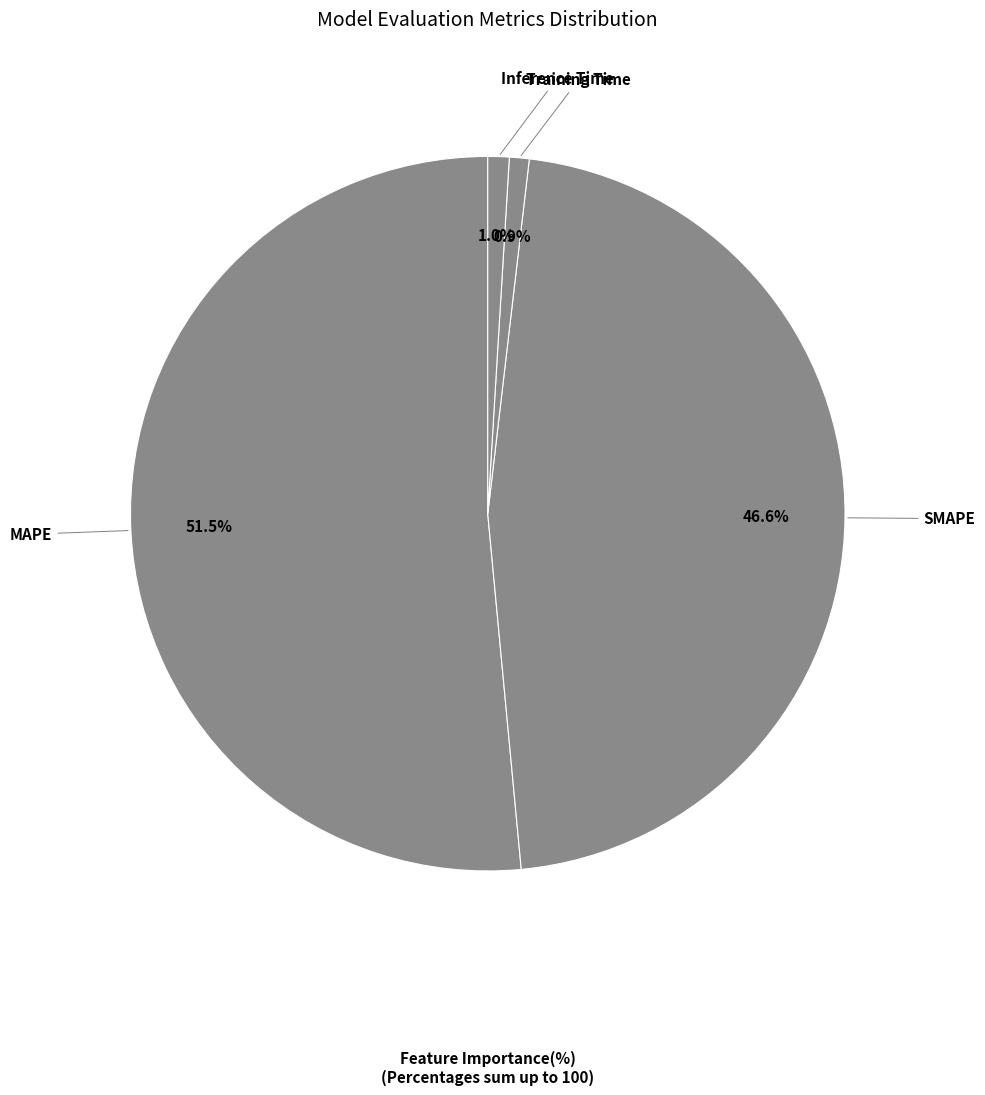

How many segments does this pie chart have?

4